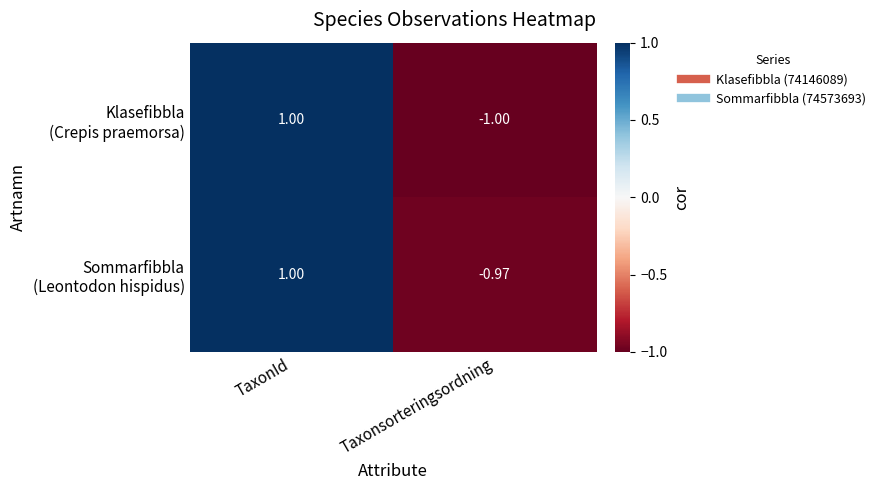

Which category has the lowest value across all series?

Taxonsorteringsordning